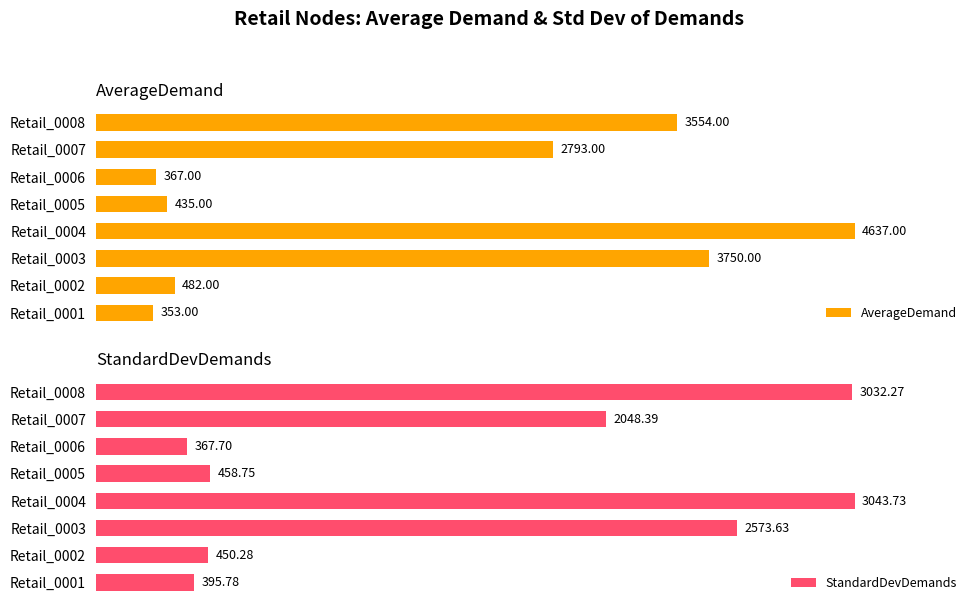

Rank the categories by AverageDemand value from lowest to highest.

Retail_0001, Retail_0006, Retail_0005, Retail_0002, Retail_0007, Retail_0008, Retail_0003, Retail_0004